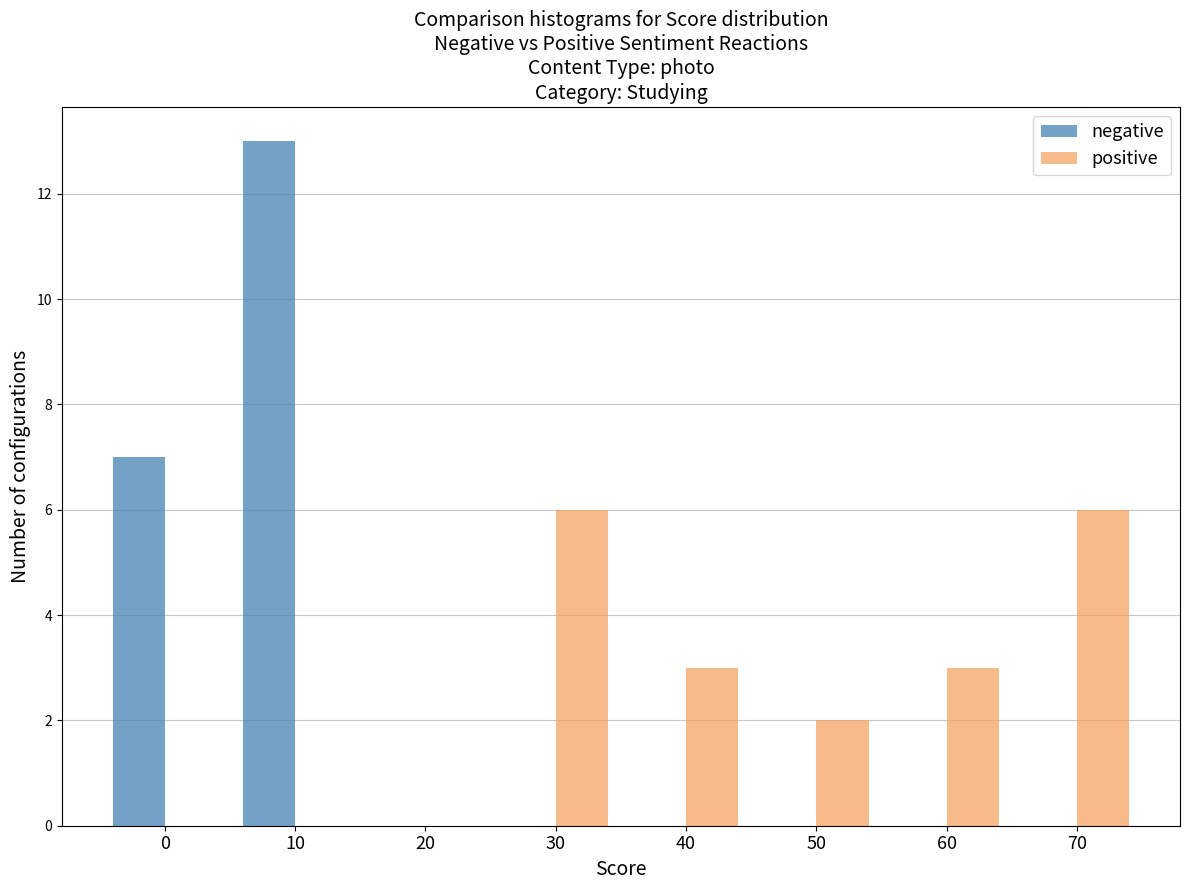

Reading right to left, list all the values displayed in this chart.

negative: 70=0	60=0	50=0	40=0	30=0	20=0	10=13	0=7
positive: 70=6	60=3	50=2	40=3	30=6	20=0	10=0	0=0